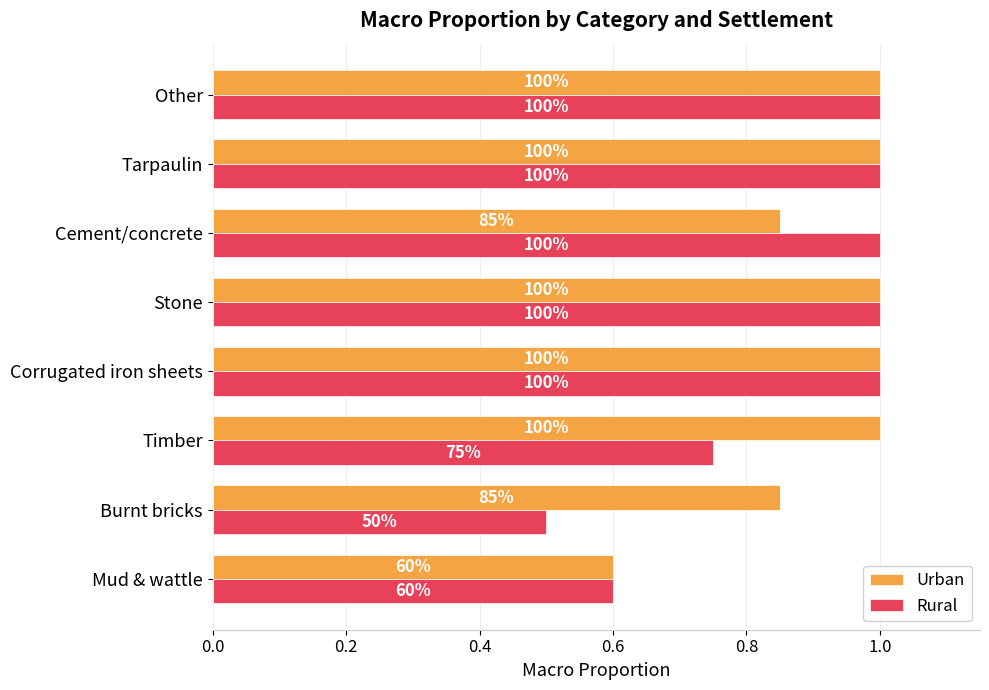

What is the difference between the maximum and minimum values in the Rural series?

0.5